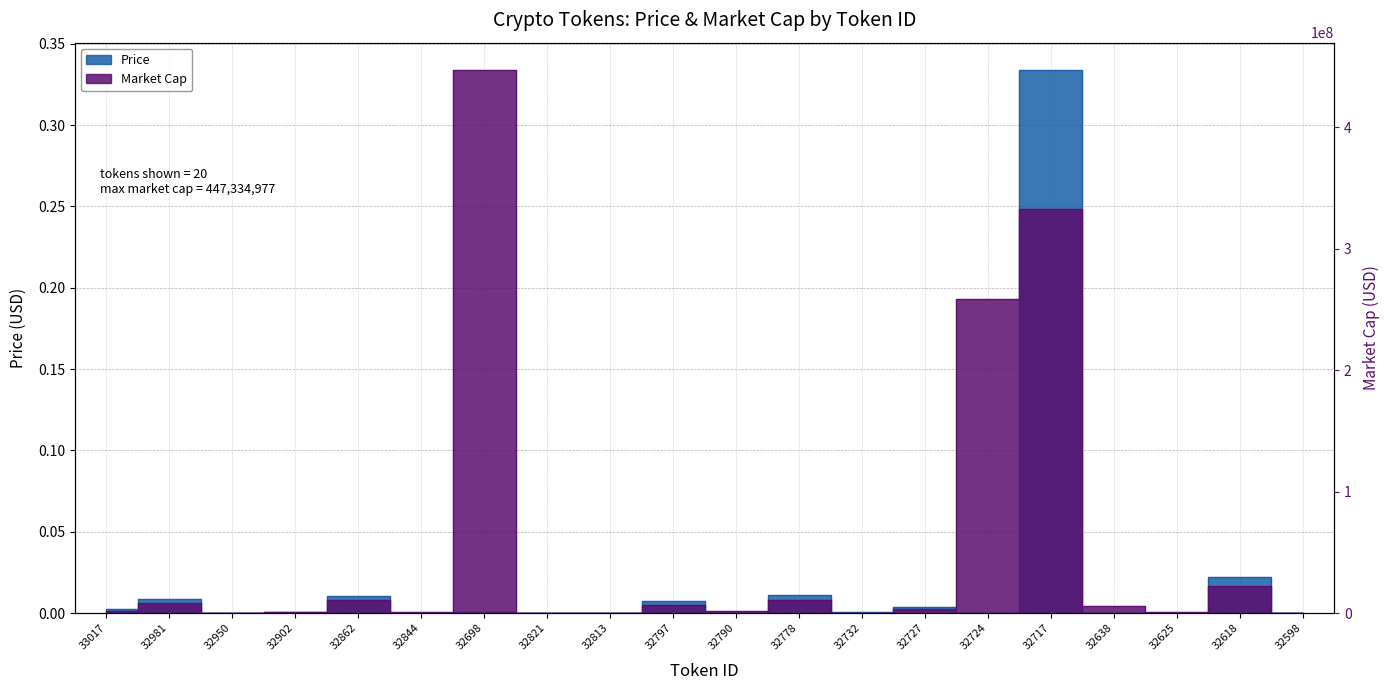

What is the label of the 4th point from the right?

32638